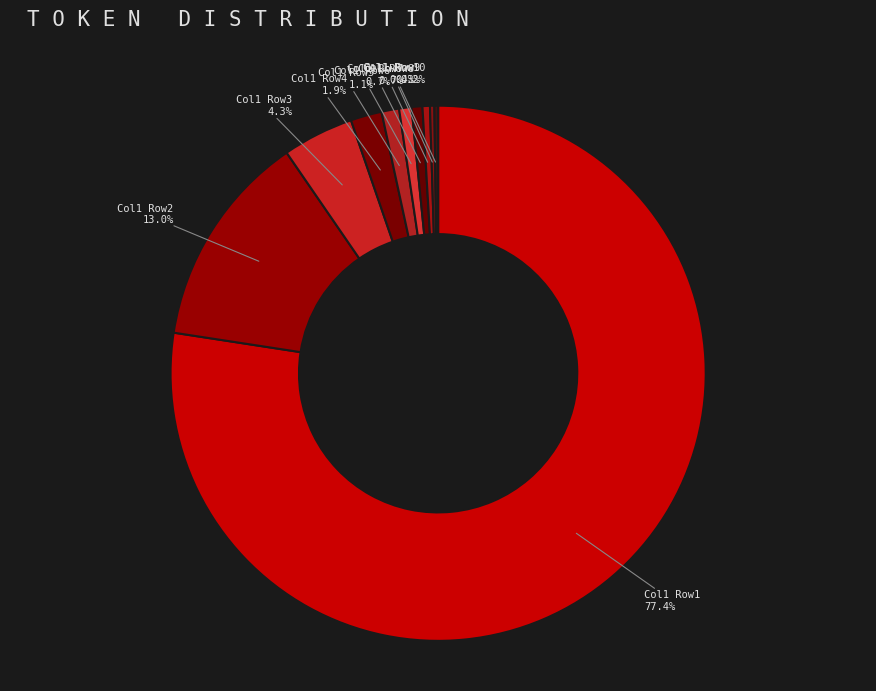

Between Col1 Row3 and Col1 Row1, which is larger?

Col1 Row1